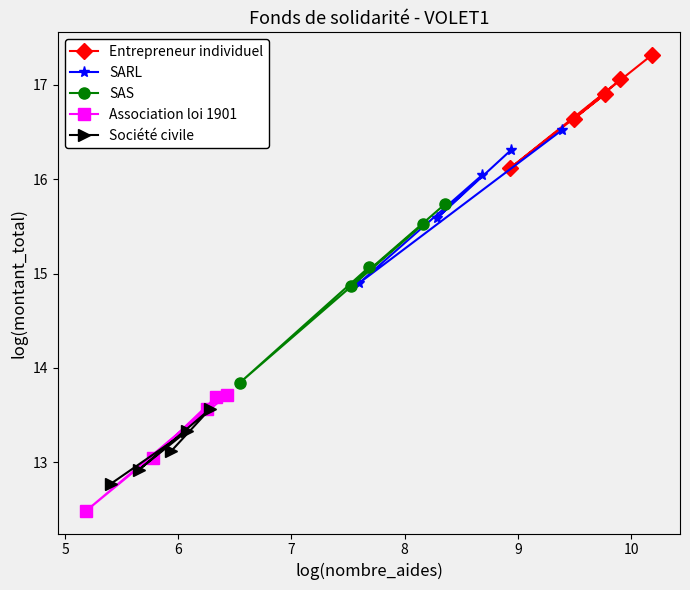

True or false: Association loi 1901 and SAS cross at least once.

False